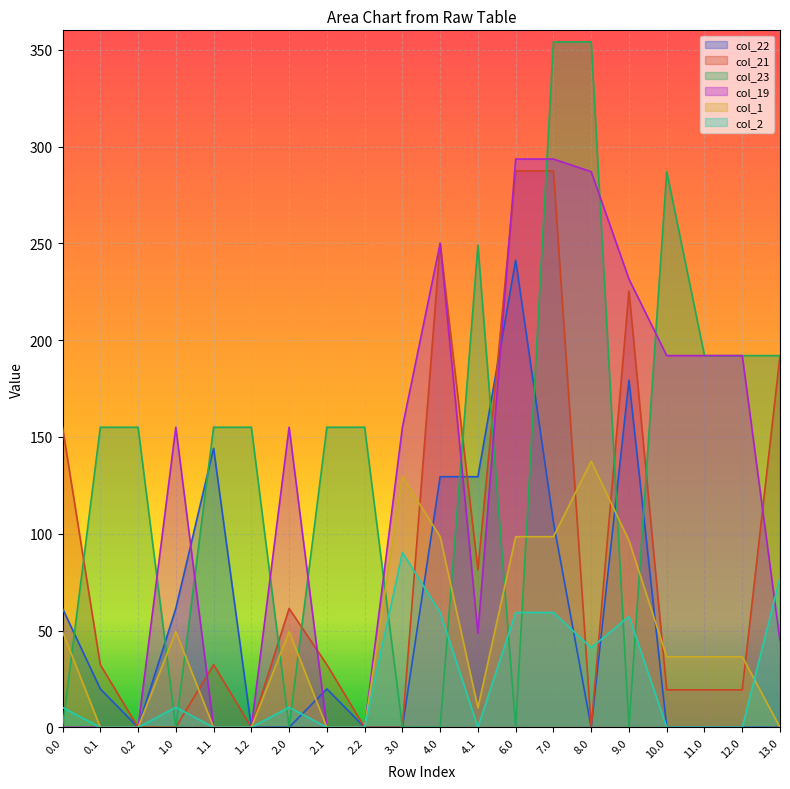

What is the total value across all series at 4.0?

787.3